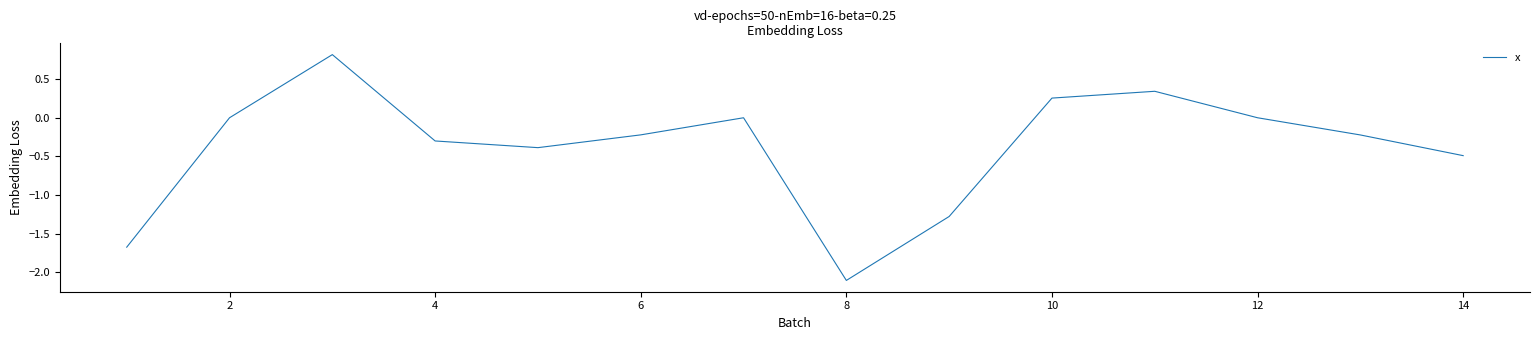

What is the difference between the maximum and minimum values?

2.9